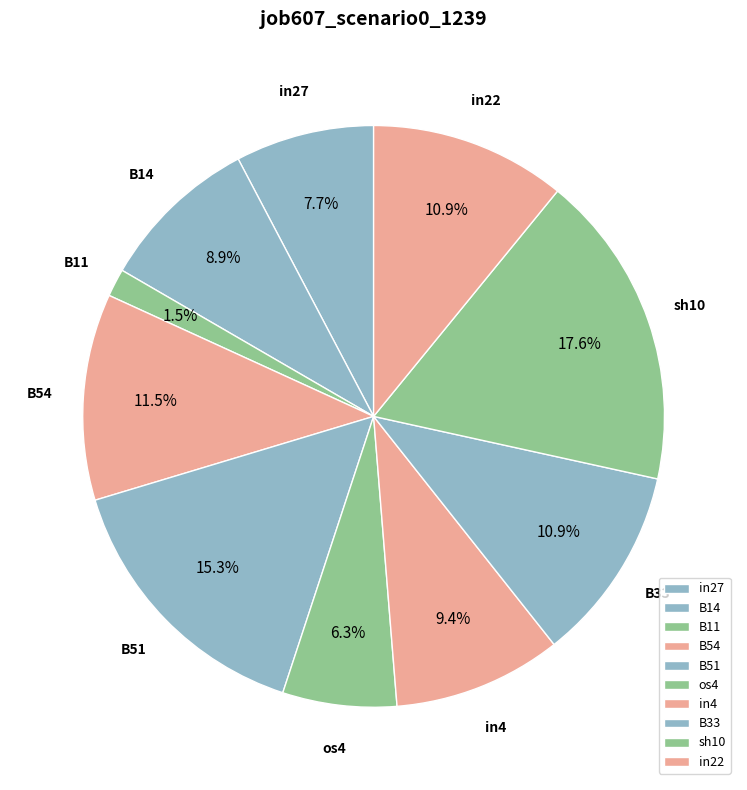

Does in27 account for over 50% of the chart?

No